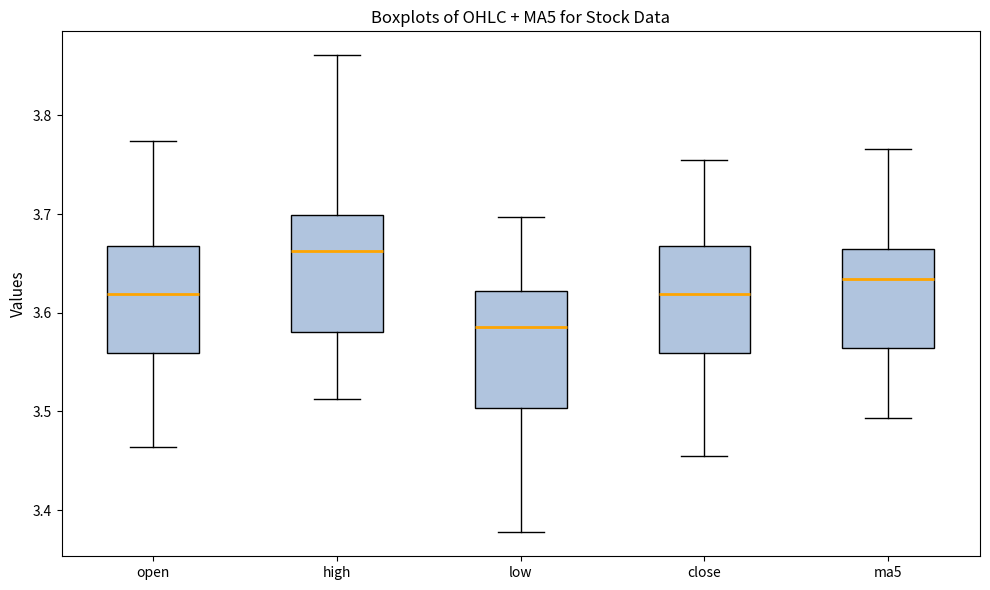

Which box has the lowest median line?

low